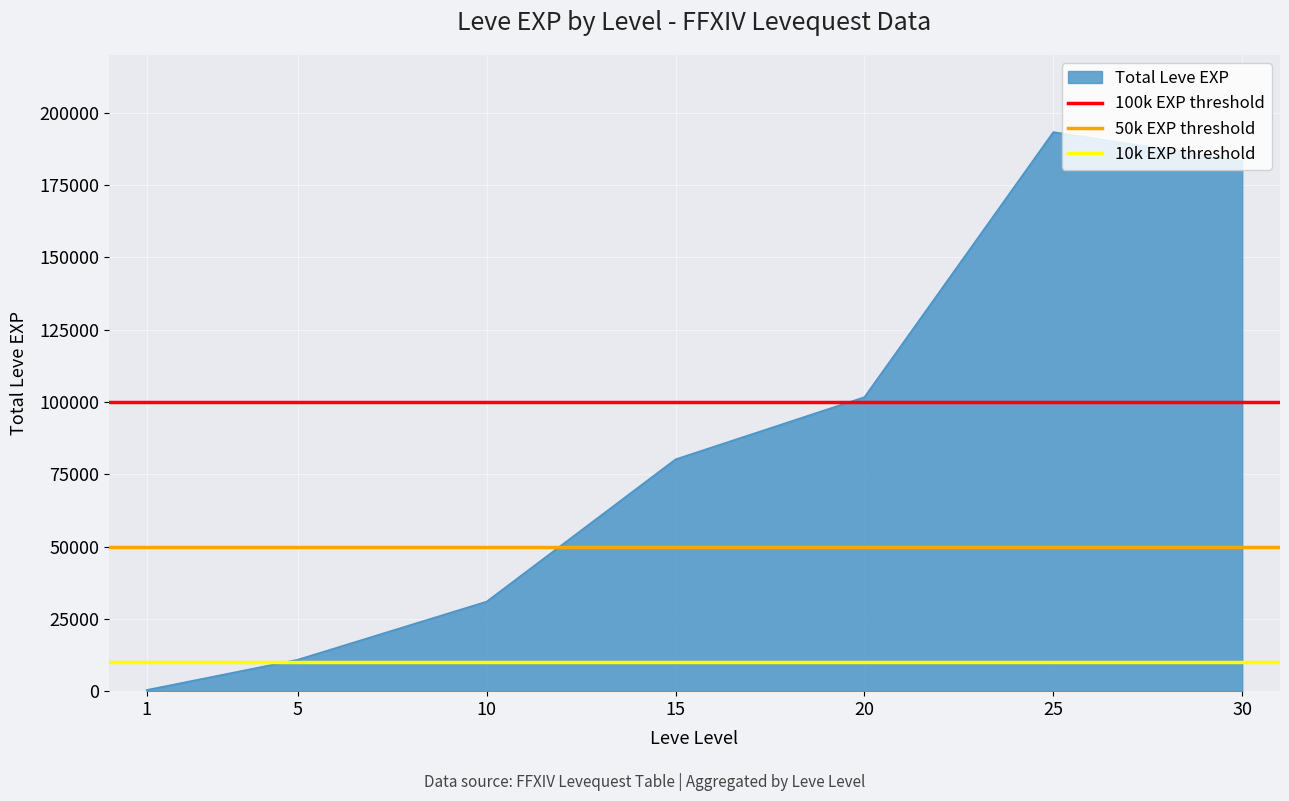

List the labels in order of Total Leve EXP value, largest first.

25, 30, 20, 15, 10, 5, 1